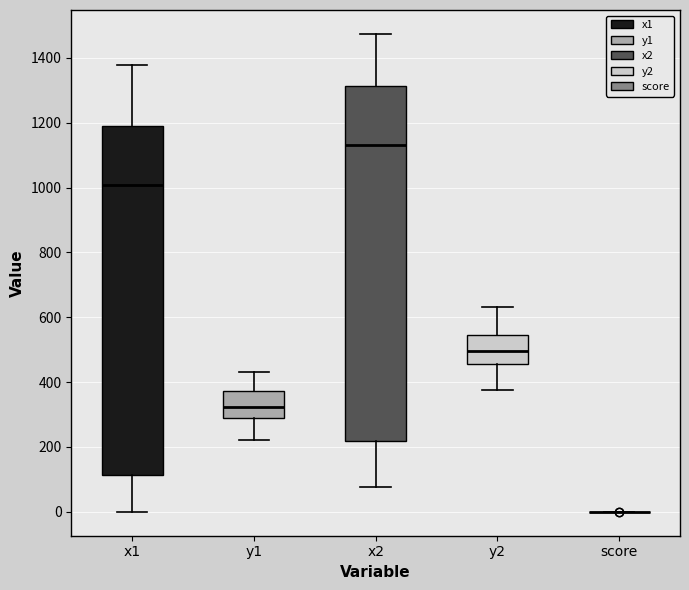

Reading left to right, transcribe this box plot: for each box, give where its median line is, the range the box spans, and where its two whiskers end, as read against the y-axis. The values are not printed on the chart, so give them approximately, as read against the axis.

x1: median 1000, box 120 to 1200, whiskers 0 to 1380
y1: median 320, box 300 to 380, whiskers 220 to 440
x2: median 1140, box 220 to 1320, whiskers 80 to 1480
y2: median 500, box 460 to 540, whiskers 380 to 640
score: box collapsed to a line at 0, whiskers 0 to 0